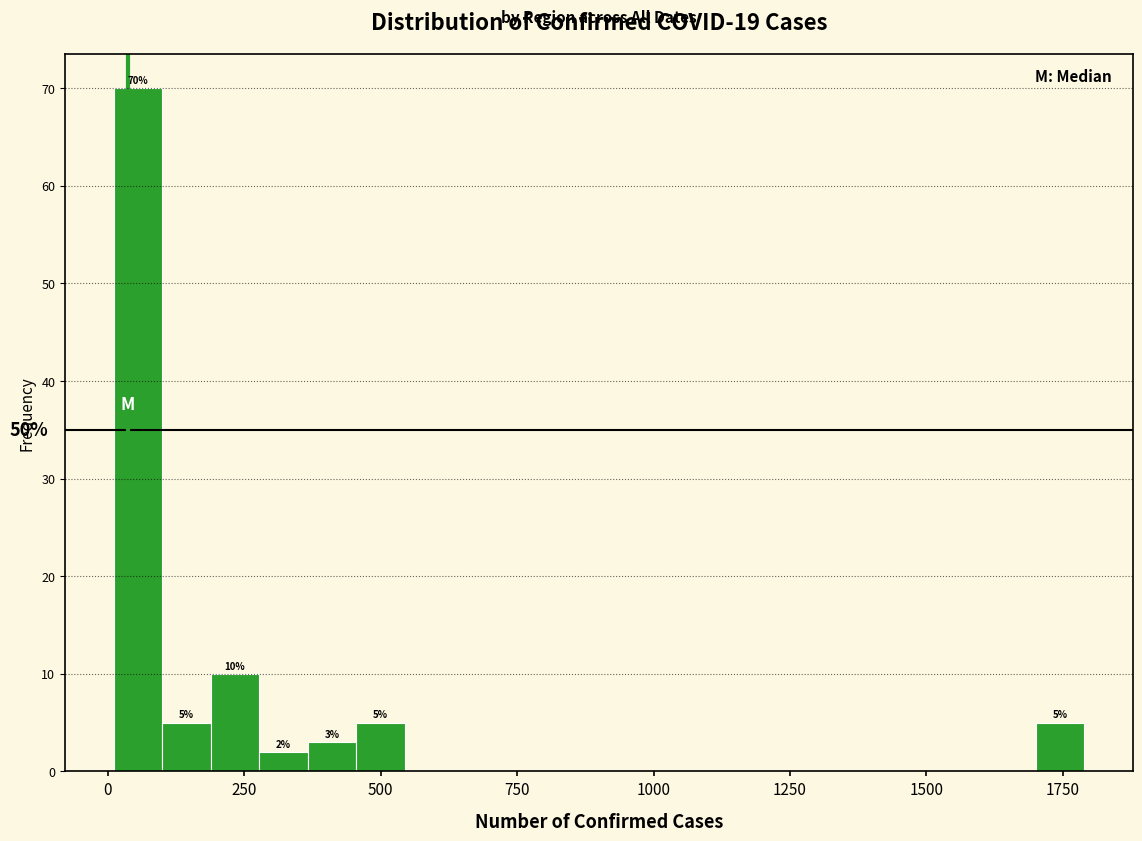

Around what value on the x-axis is the tallest bar? Give the approximate position of its centre, as read against the axis.

50